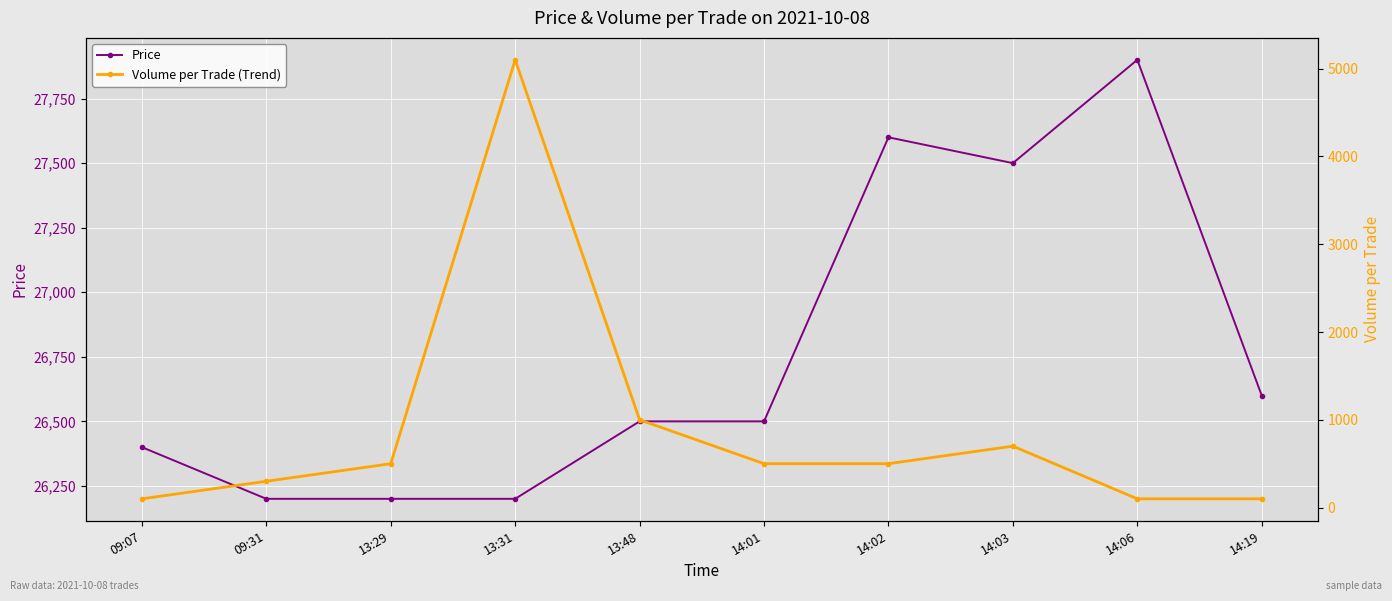

Is the value of Volume per Trade (Trend) at 09:31 greater than the value of Price at 14:06?

No